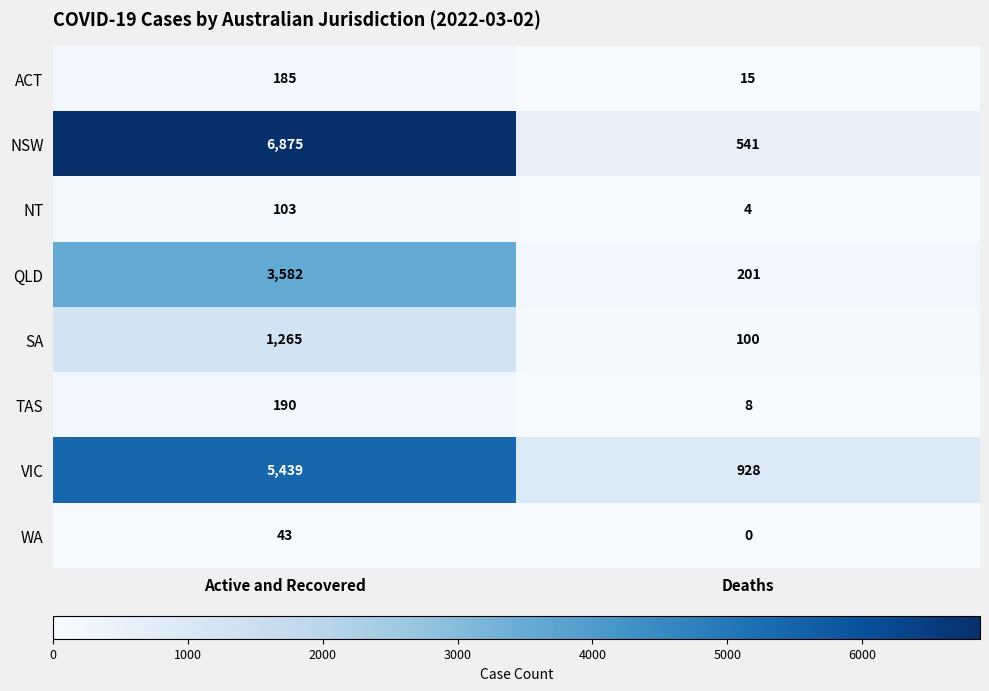

Between Active and Recovered and Deaths, which series saw the biggest shift?

NSW